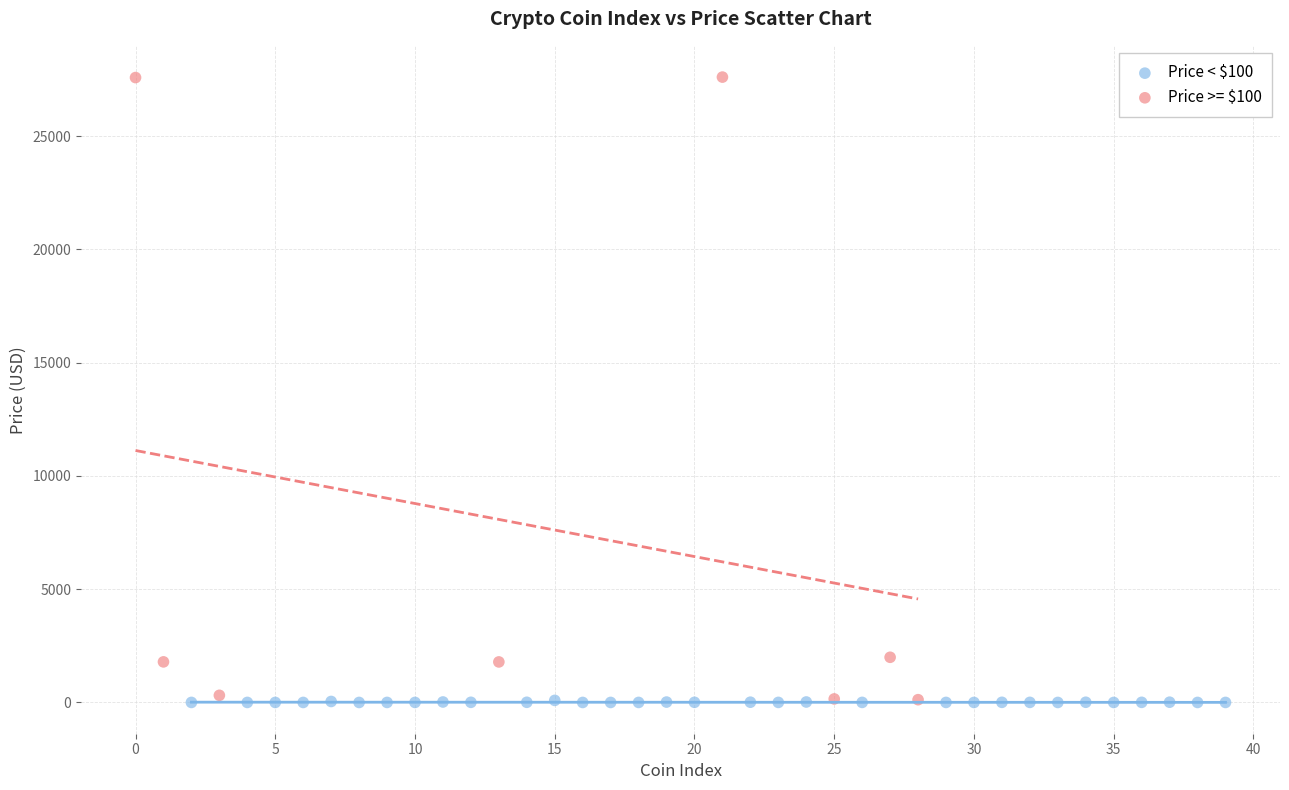

Which series contains the highest Y value?

Price >= $100